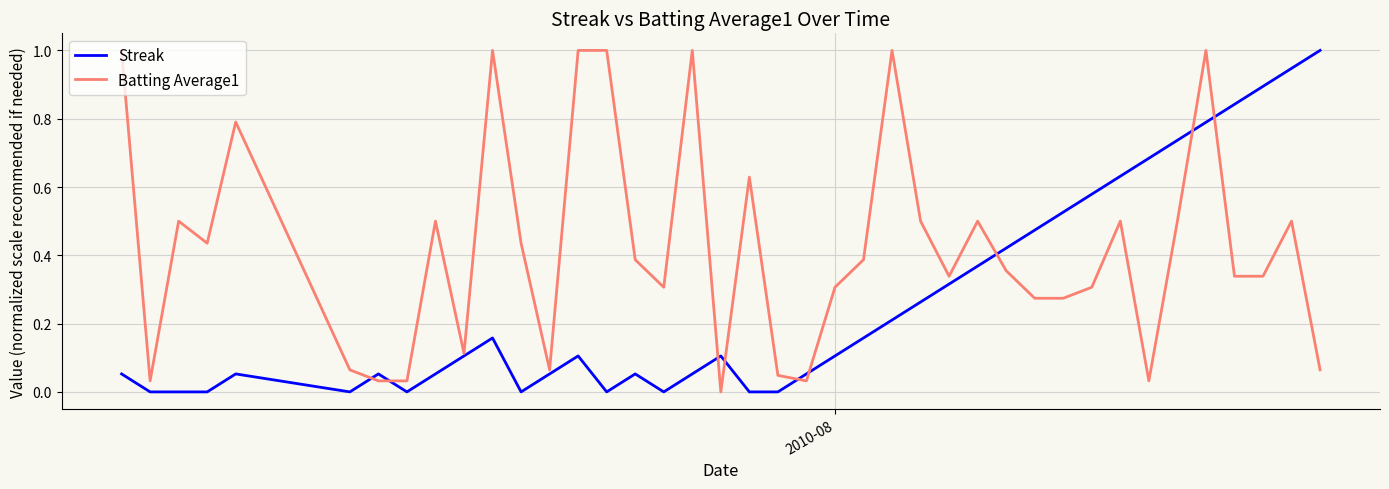

Which series has the largest total across all categories?

Batting Average1